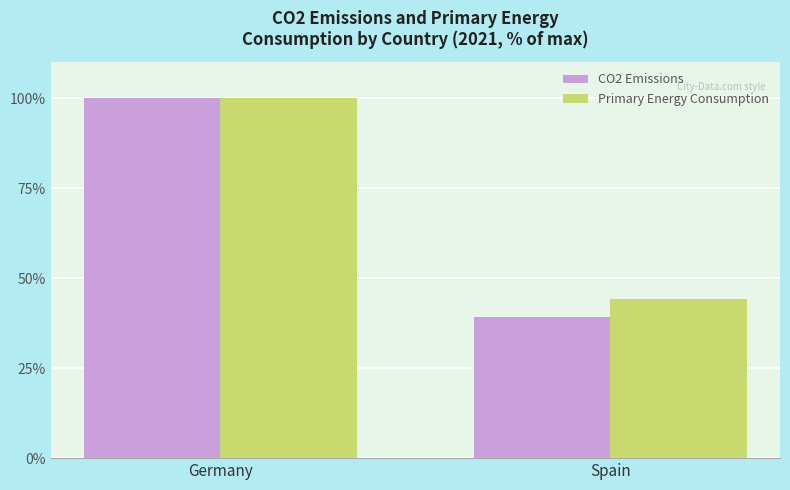

At which category does the chart reach its peak across all series?

Germany